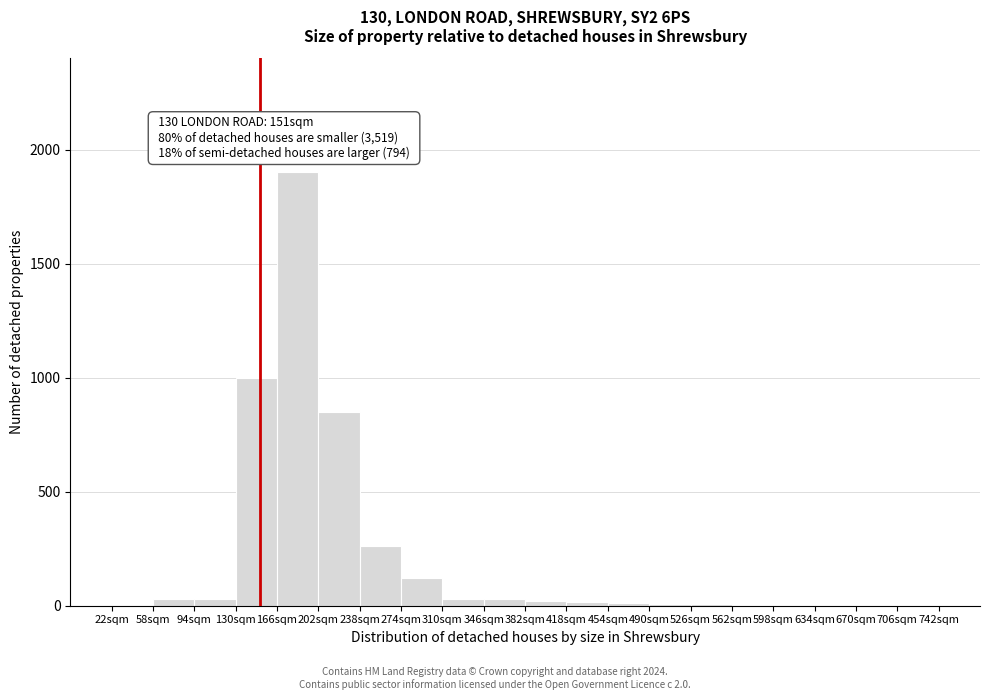

Over which range of the x-axis is the bar tallest?

166 to 202